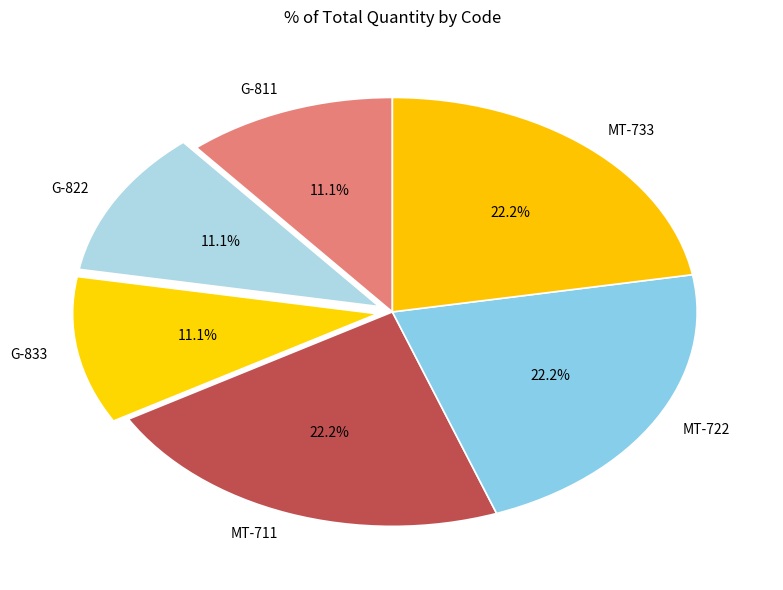

Is MT-722 the majority of the pie?

No